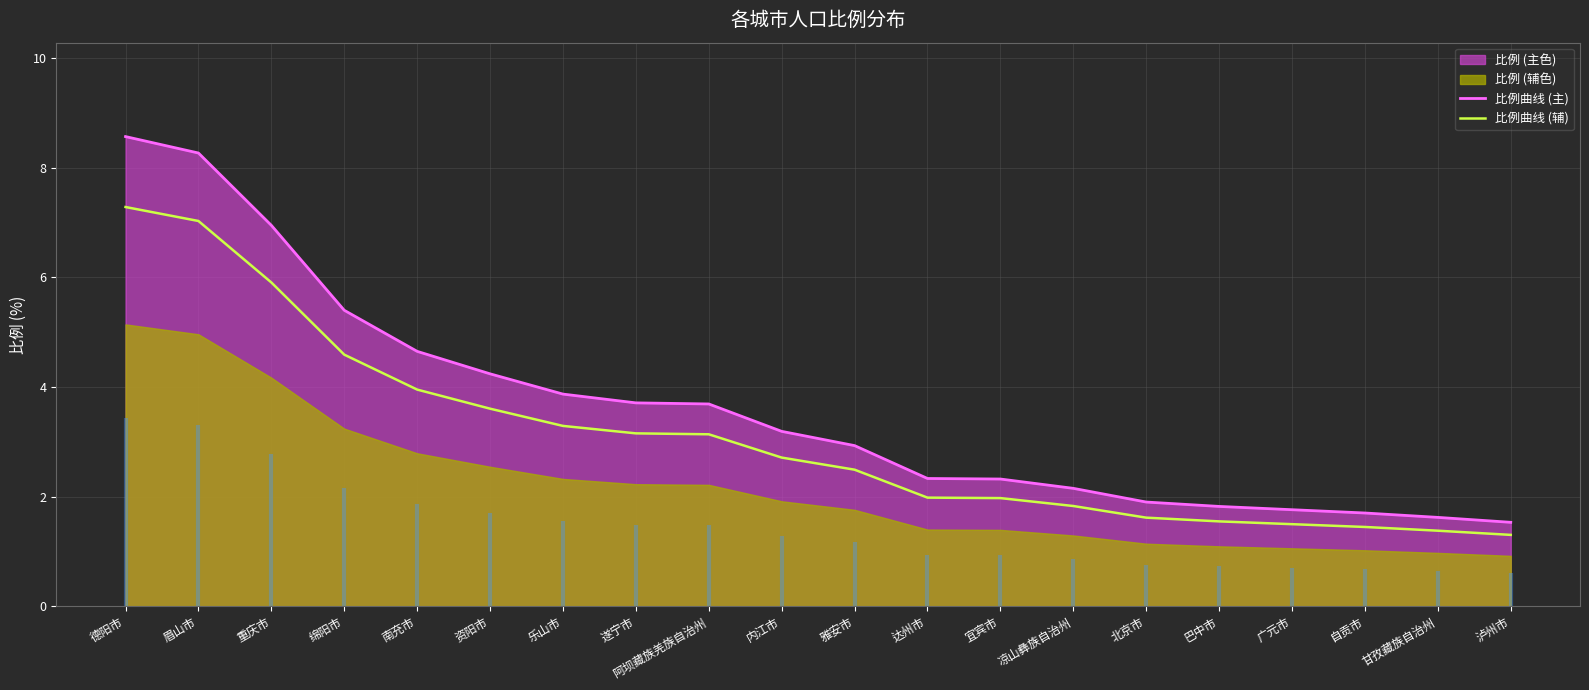

What is the label of the 1st point from the left?

德阳市